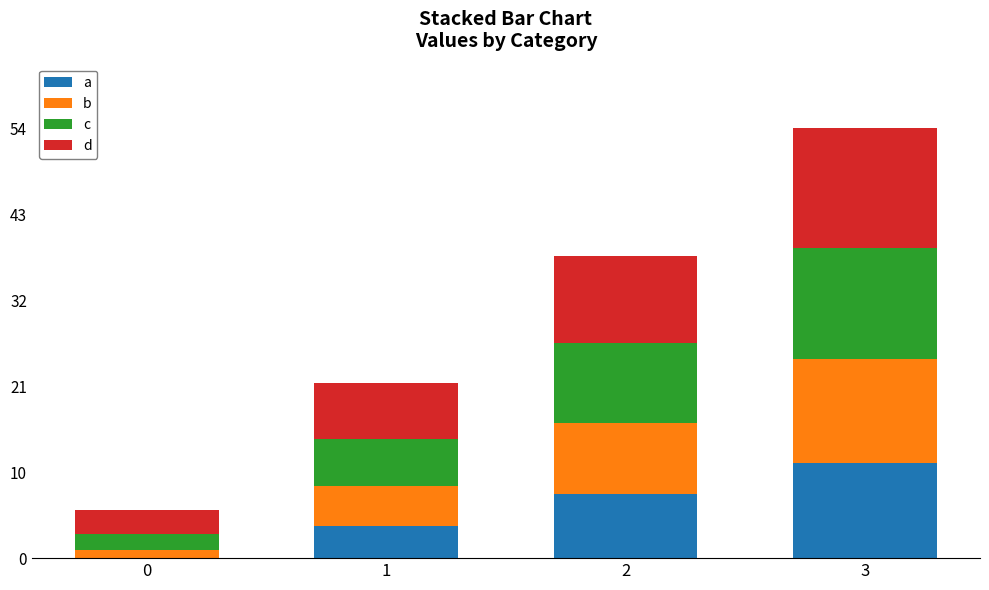

Are the bars grouped side by side (vs. stacked)?

No